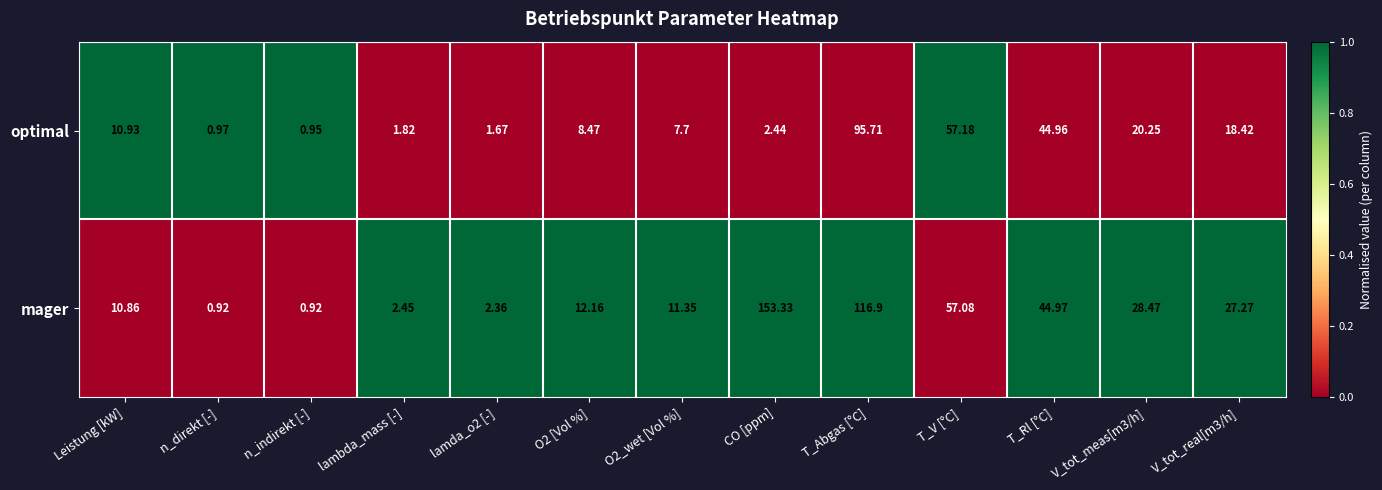

Rank the series by their maximum value, from lowest to highest.

optimal, mager